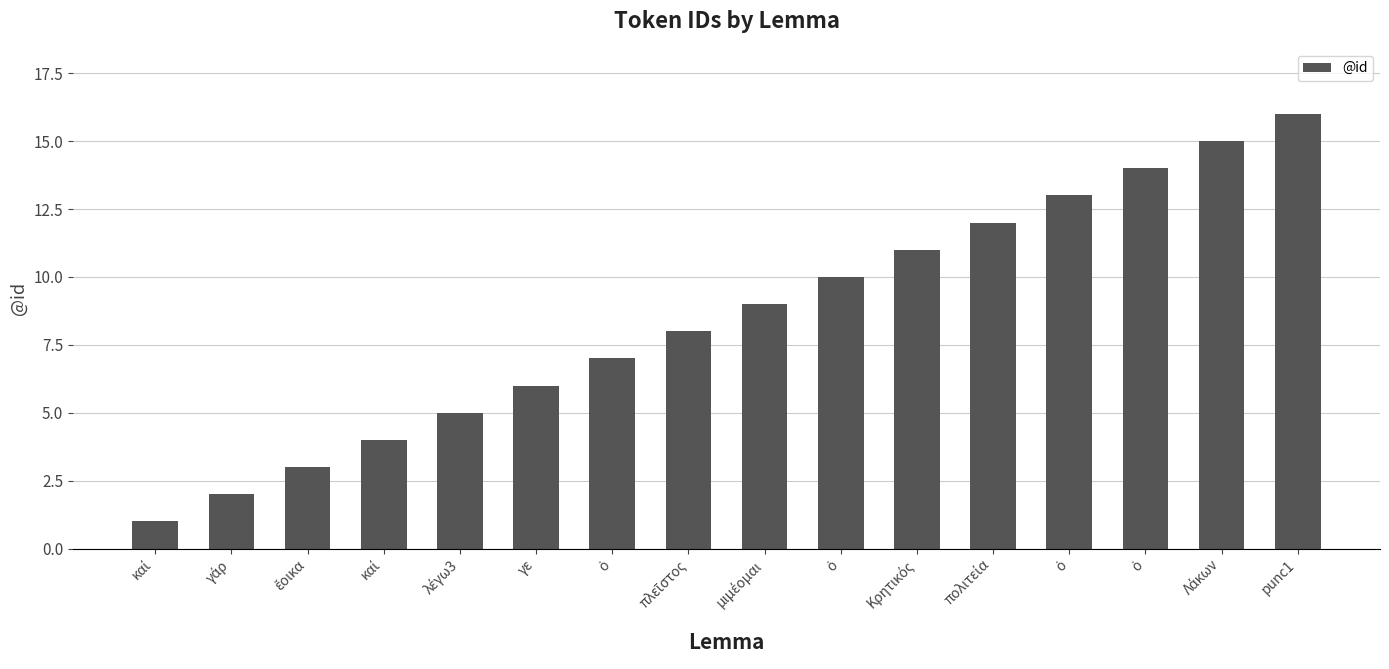

How many data points does each series have?

16